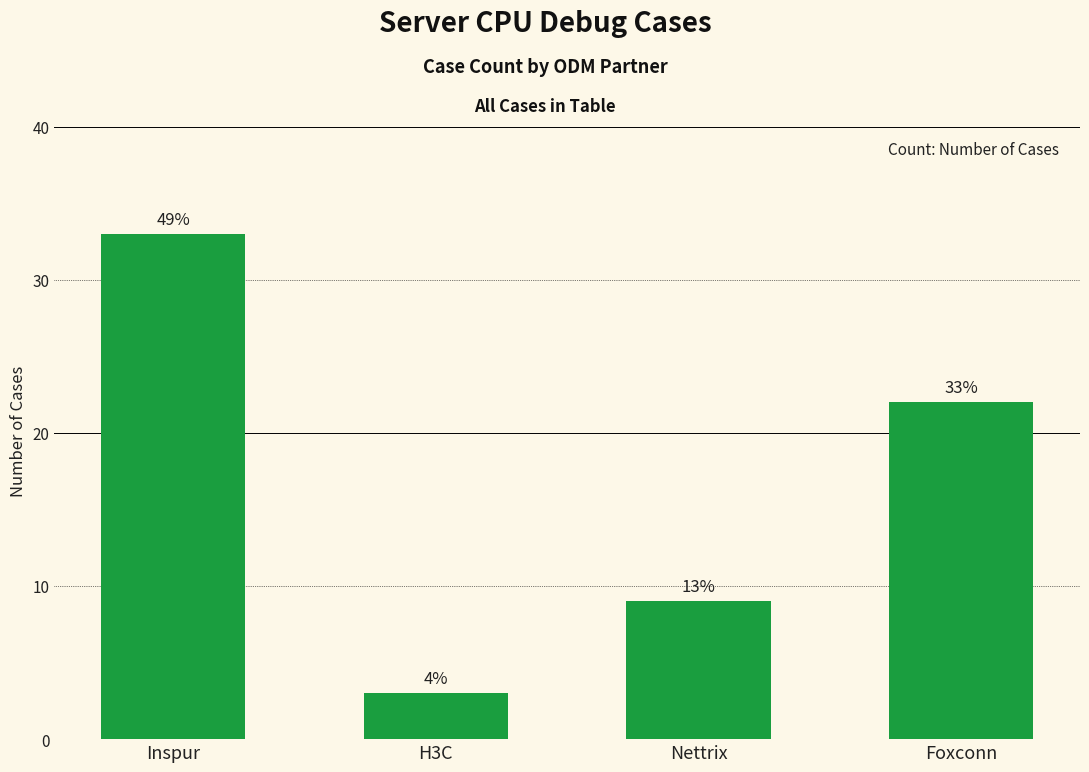

Are the bars horizontal?

No